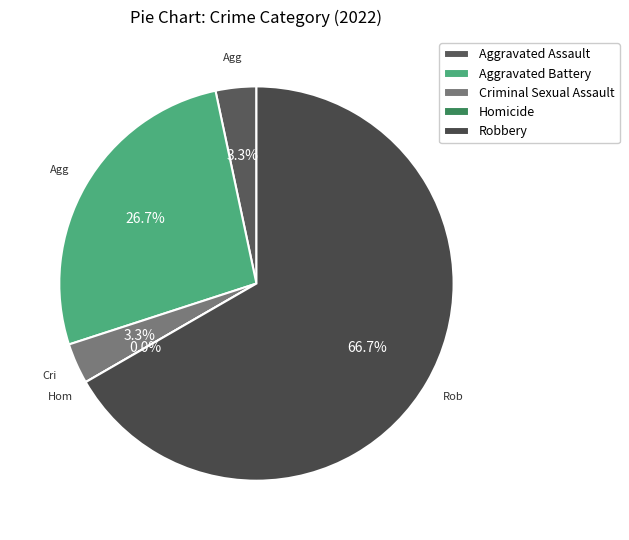

Does Criminal Sexual Assault represent more than half of the total?

No